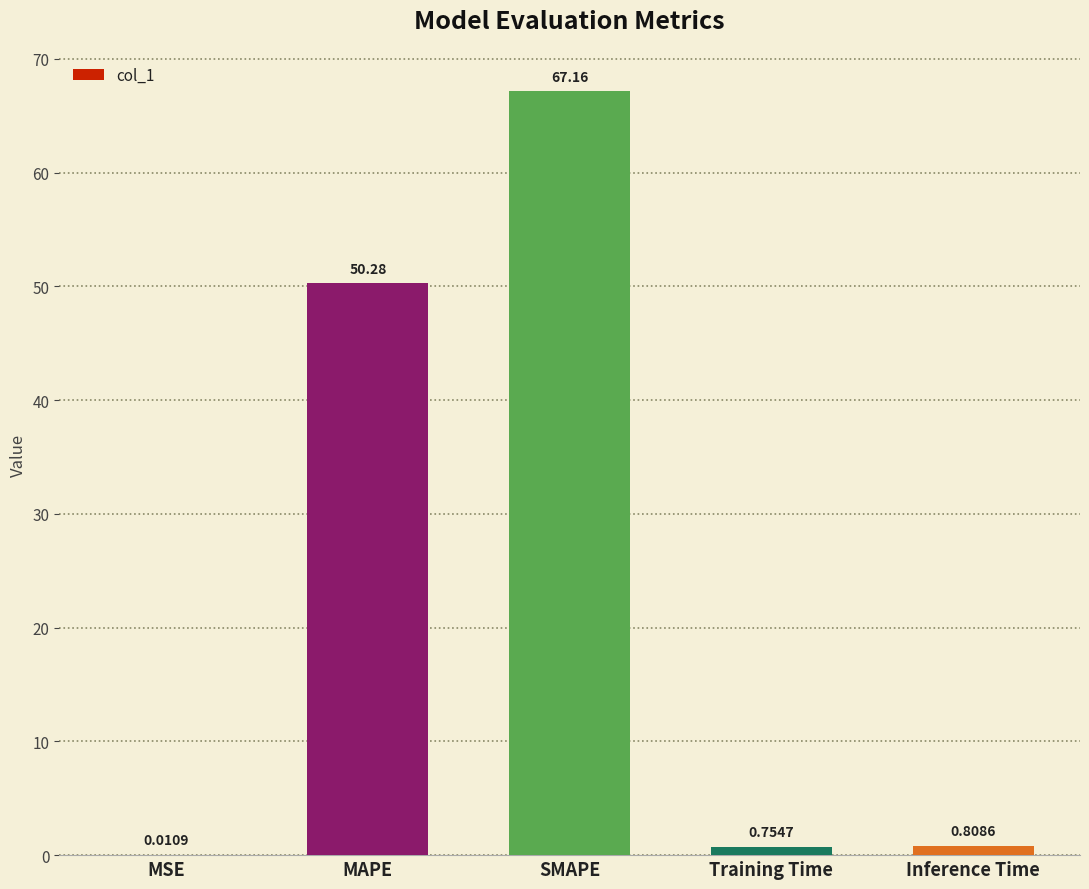

The value at SMAPE is 95.9. True or false?

False